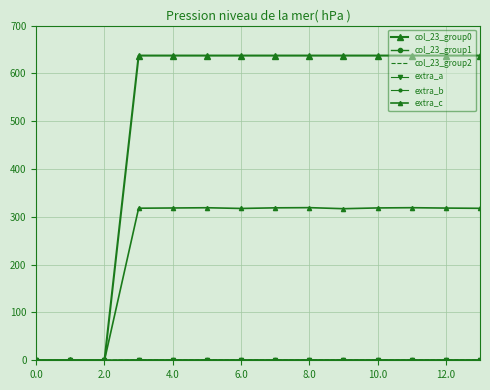

What is the label of the 9th point from the left?

8